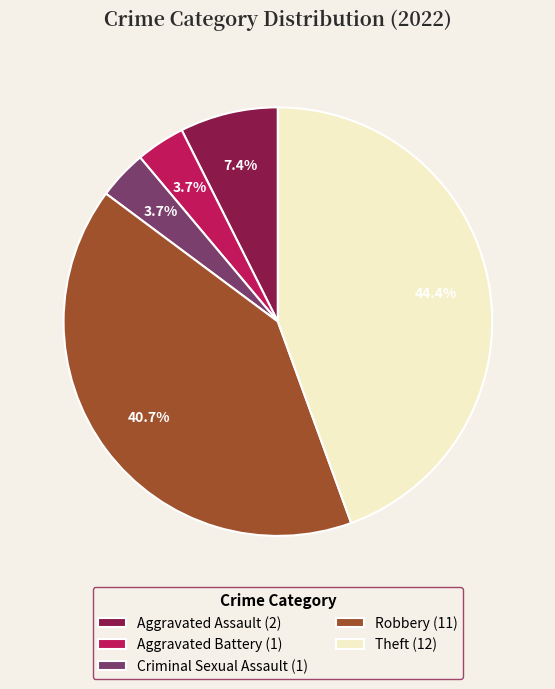

Between Aggravated Battery (1) and Aggravated Assault (2), which is larger?

Aggravated Assault (2)